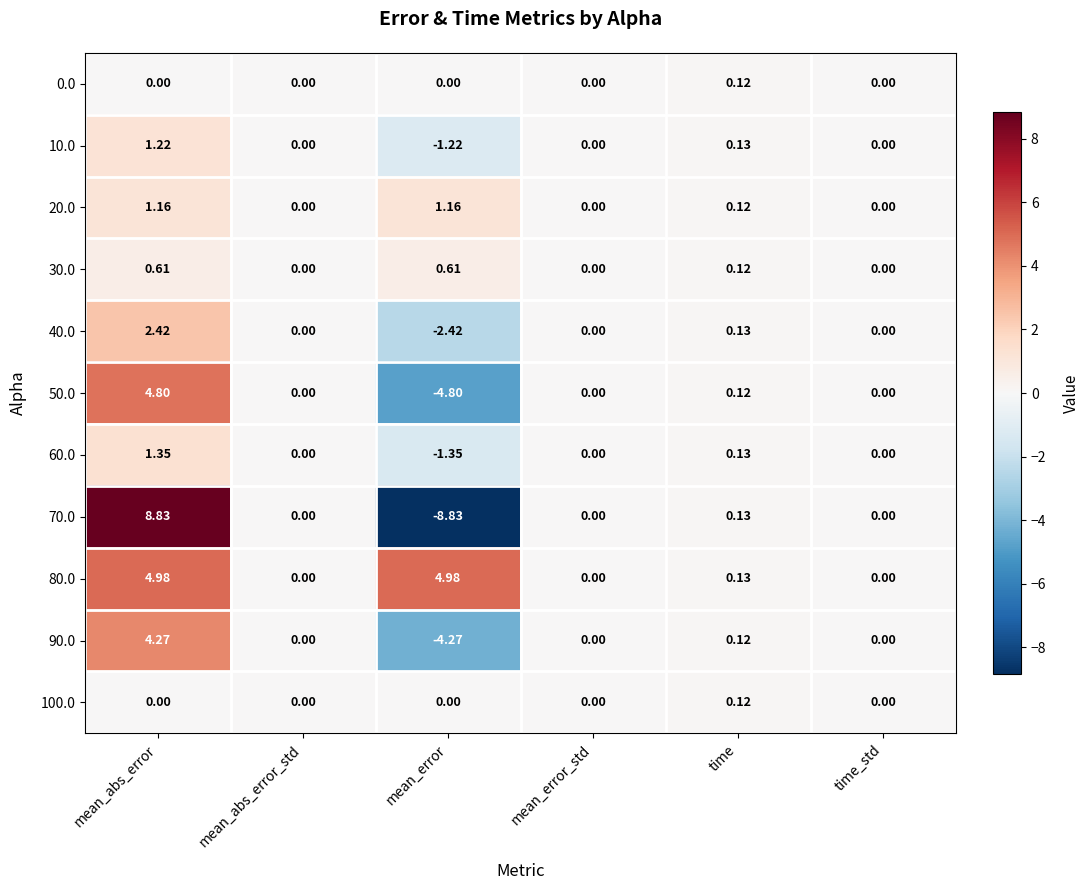

Which category has the highest value across all series?

mean_abs_error